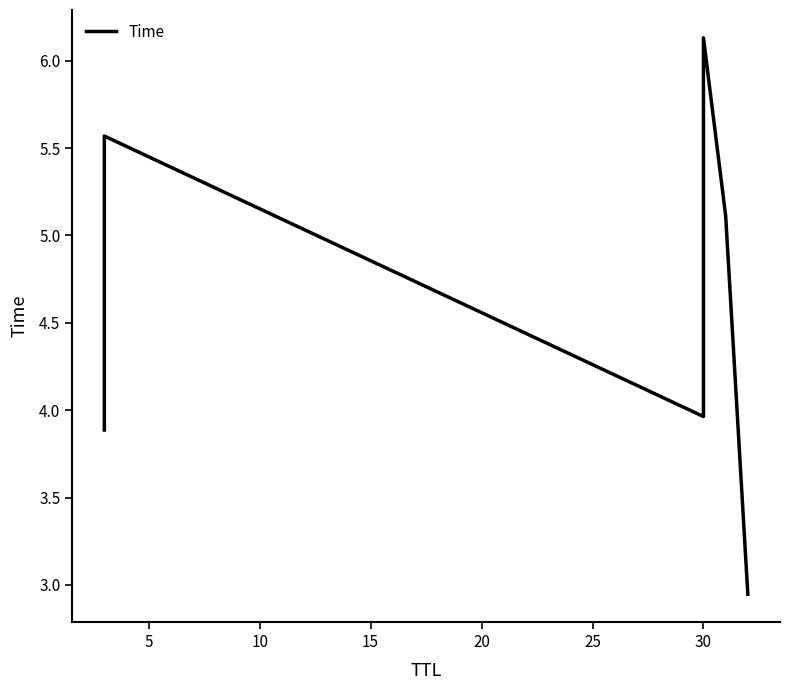

Which has a higher value, 10 or 25?

10